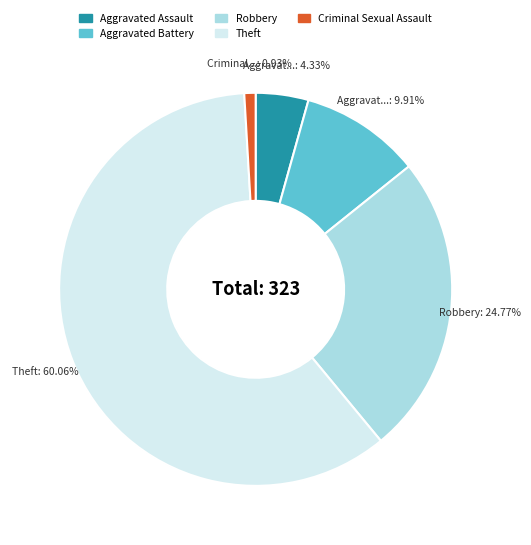

Count the number of slices in the pie.

5